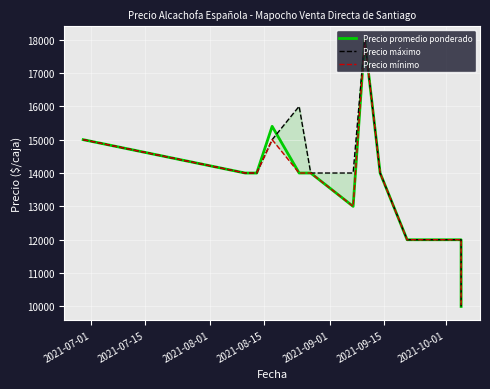

What is the minimum value shown in the chart?

10000